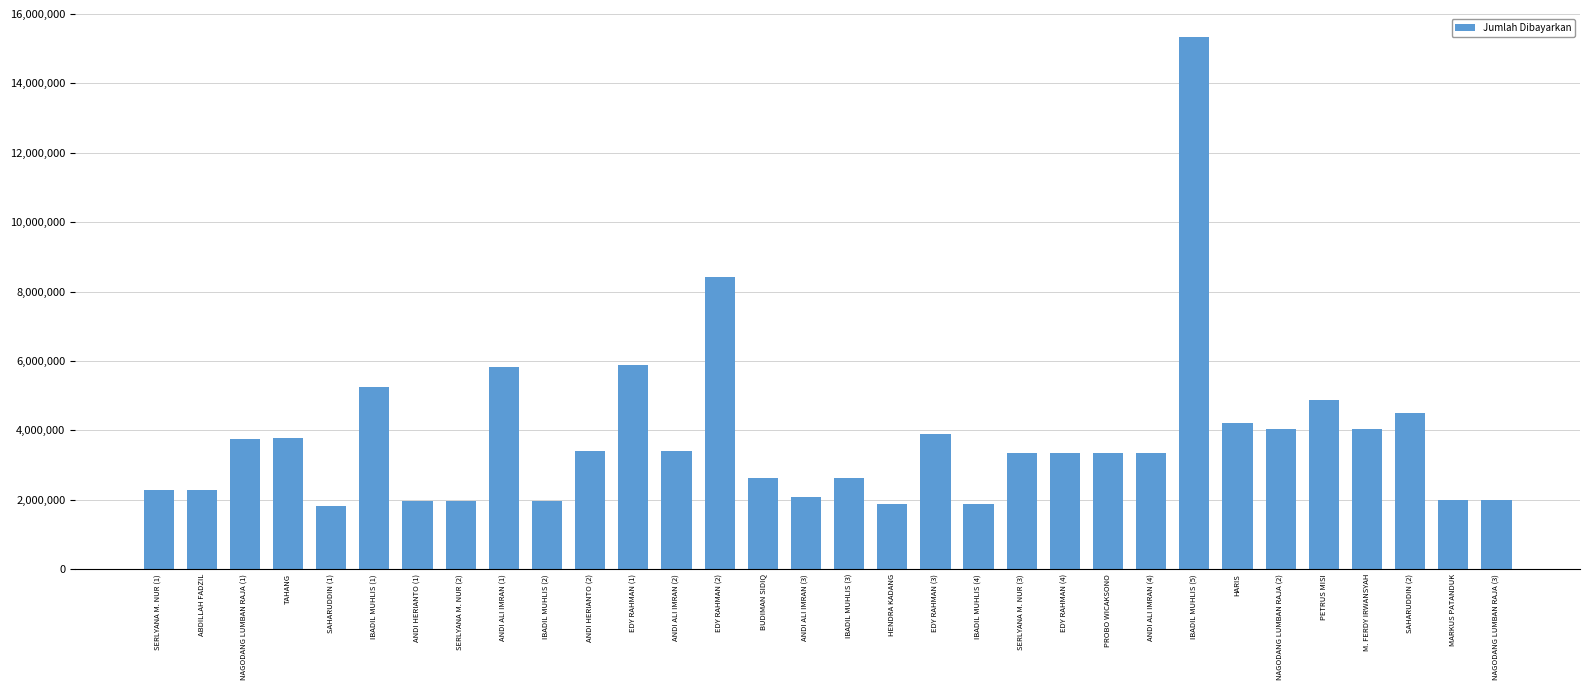

The chart shows a value of 2369836 at EDY RAHMAN (3). True or false?

False